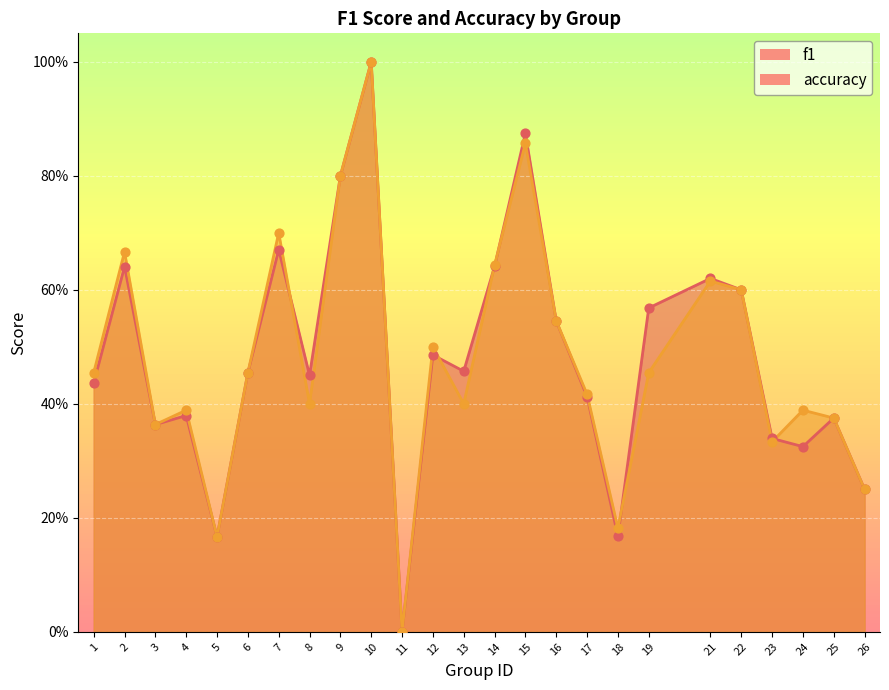

Which series has the largest Y range (max minus min)?

f1